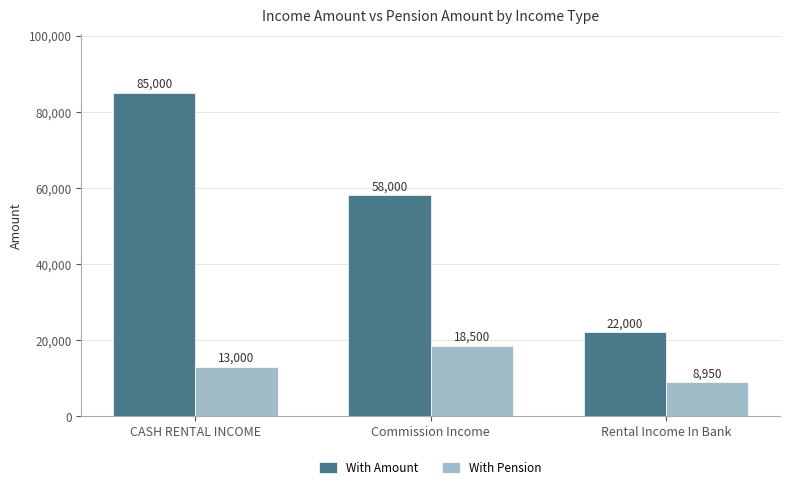

Which category has the lowest value across all series?

Rental Income In Bank